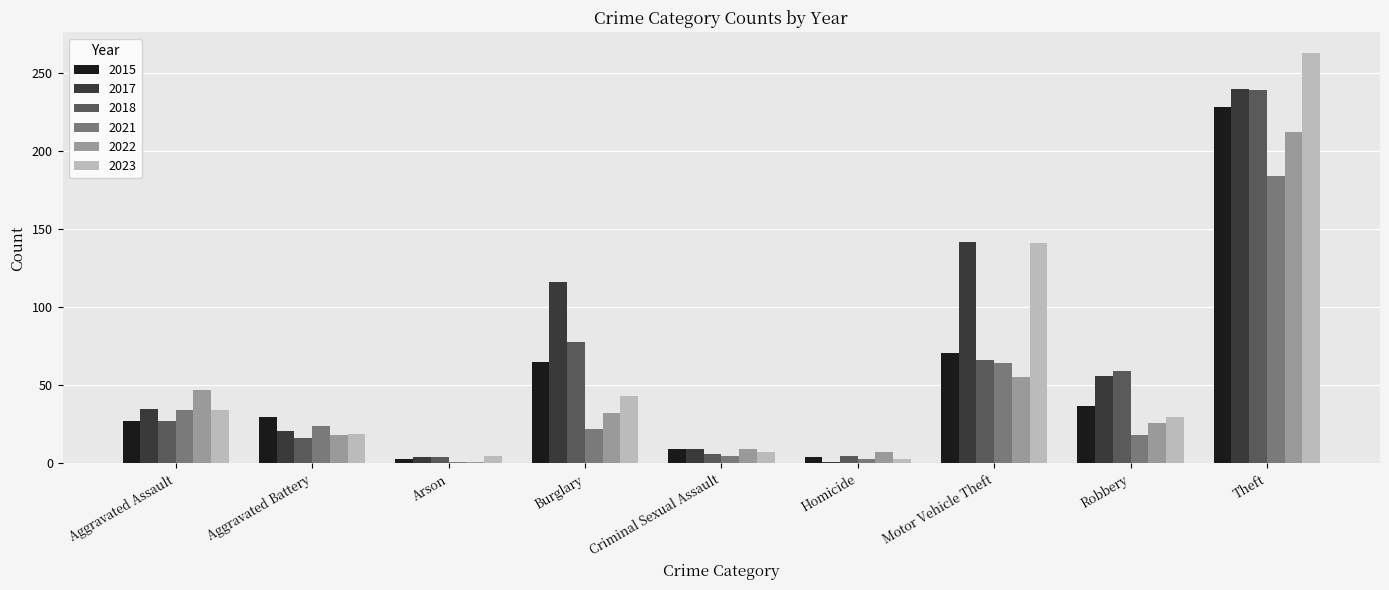

What is the value of the 2017 bar at the 7th from the left?

142